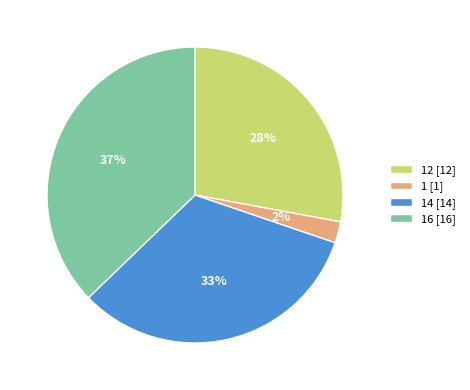

Which category has the biggest portion of the pie?

16 [16]